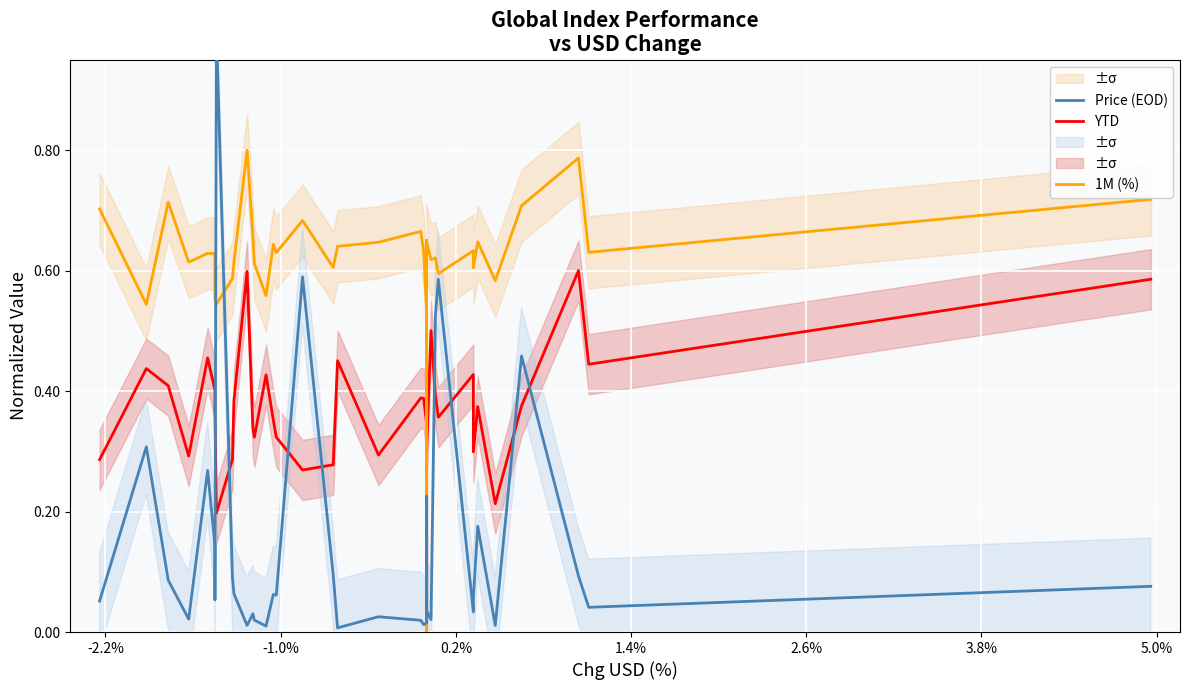

Is this an area chart (filled region under the line)?

No